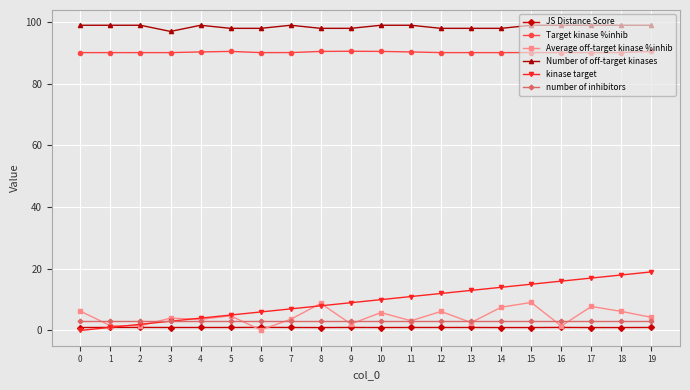

The kinase target series shows 13.0 at 13. True or false?

True